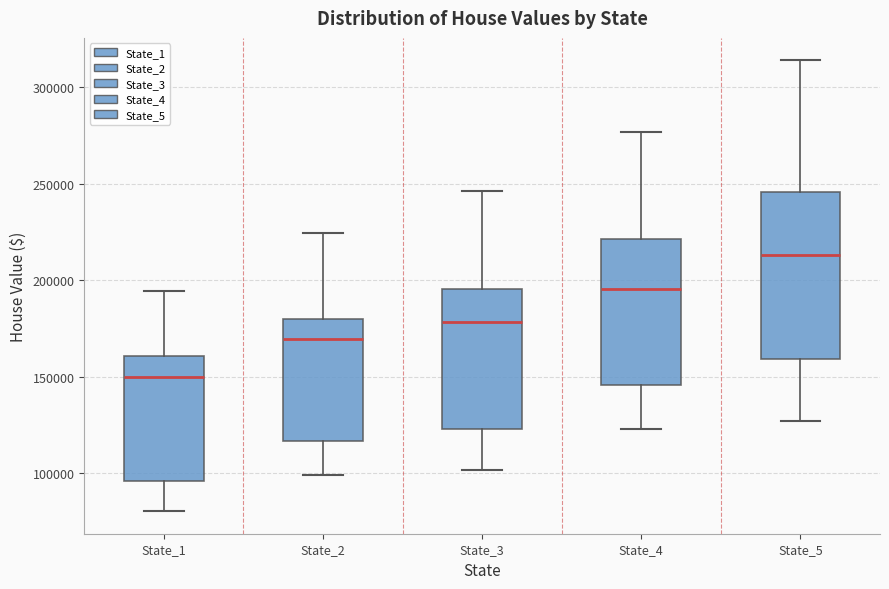

Comparing the boxes themselves (not the whiskers), which one is the tallest?

State_5